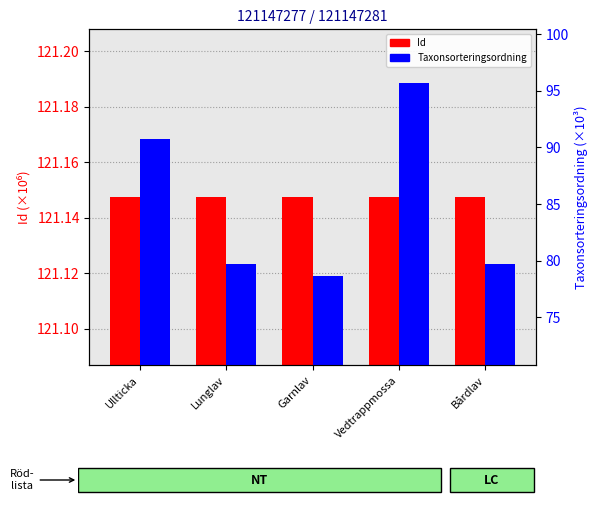

Rank the series by their average value, from highest to lowest.

Id (x1e6), Taxon. (×10³)